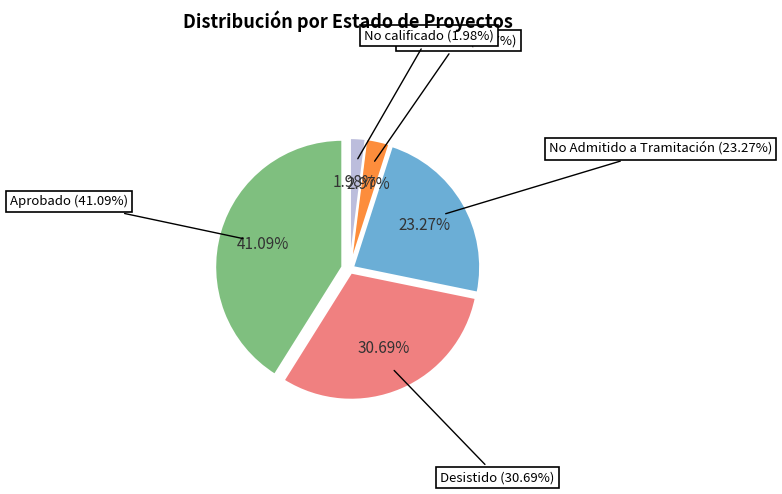

Does No calificado represent more than half of the total?

No